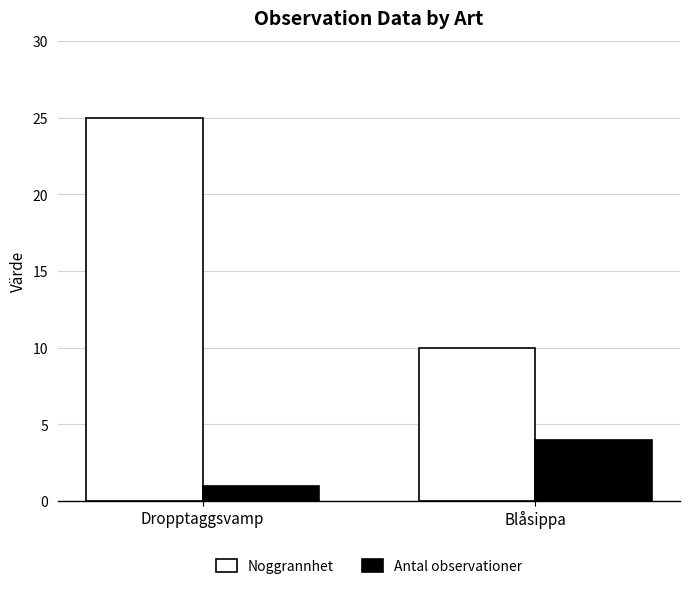

Which series has the largest total across all categories?

Noggrannhet